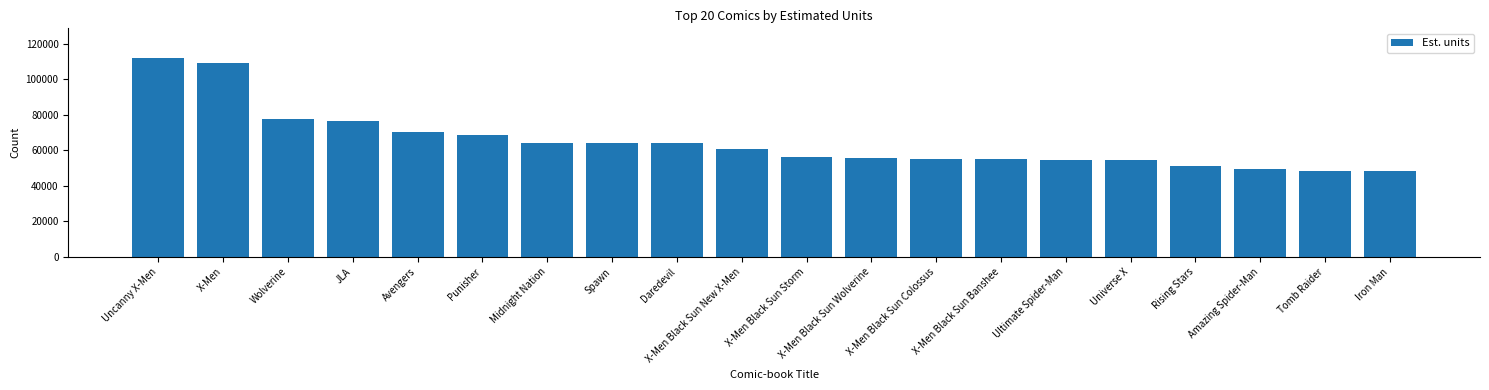

What is the value of the 11th bar from the left?

56248